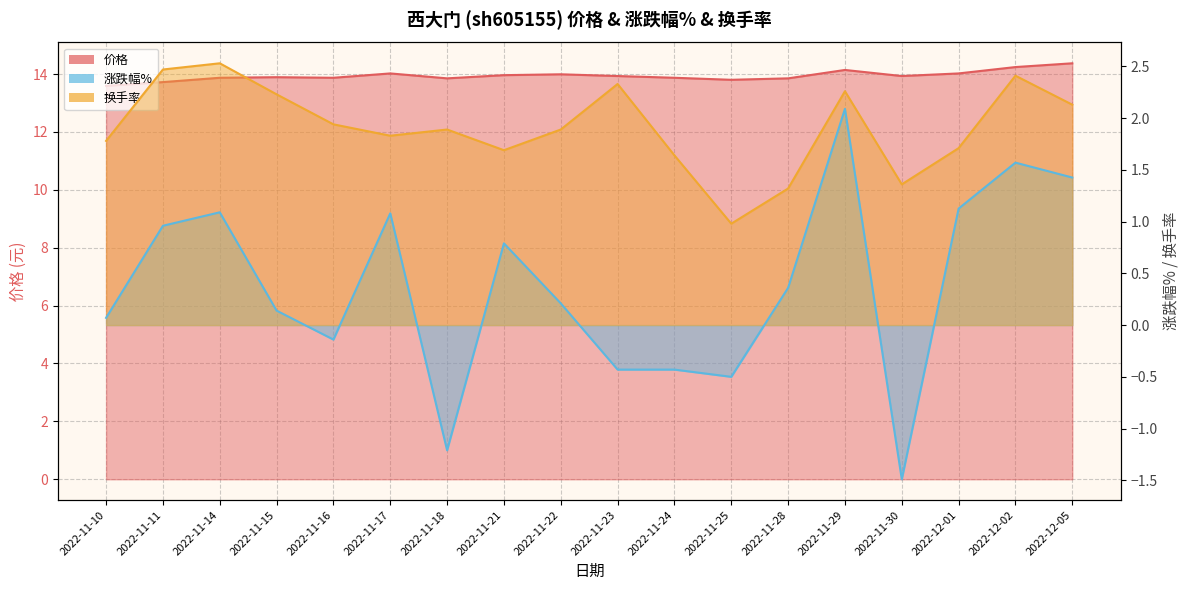

What is the total value across all series at 2022-11-30?

13.8